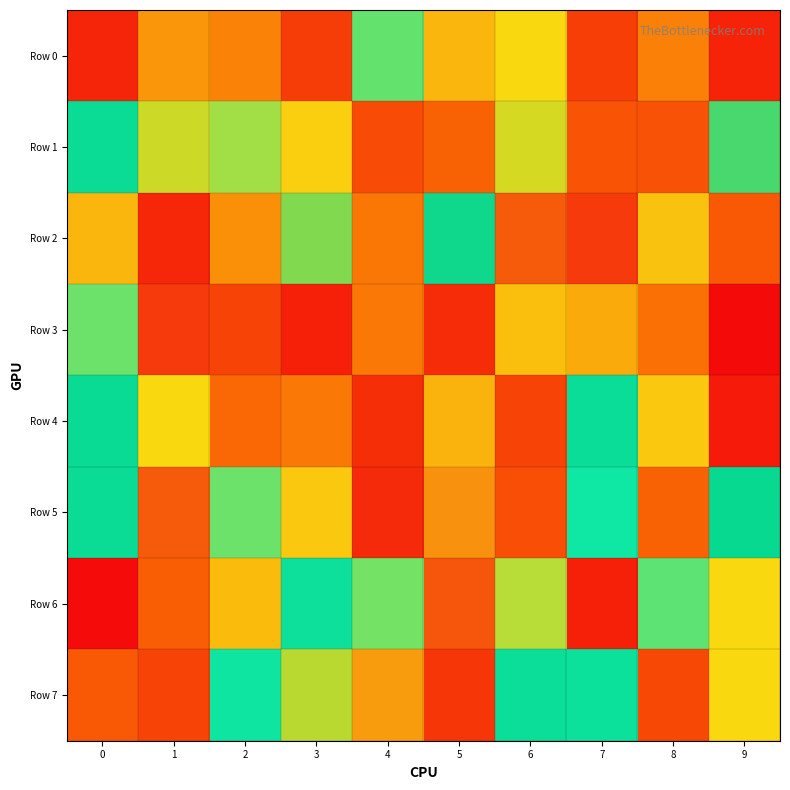

At how many categories does at least one series exceed 989362?

1